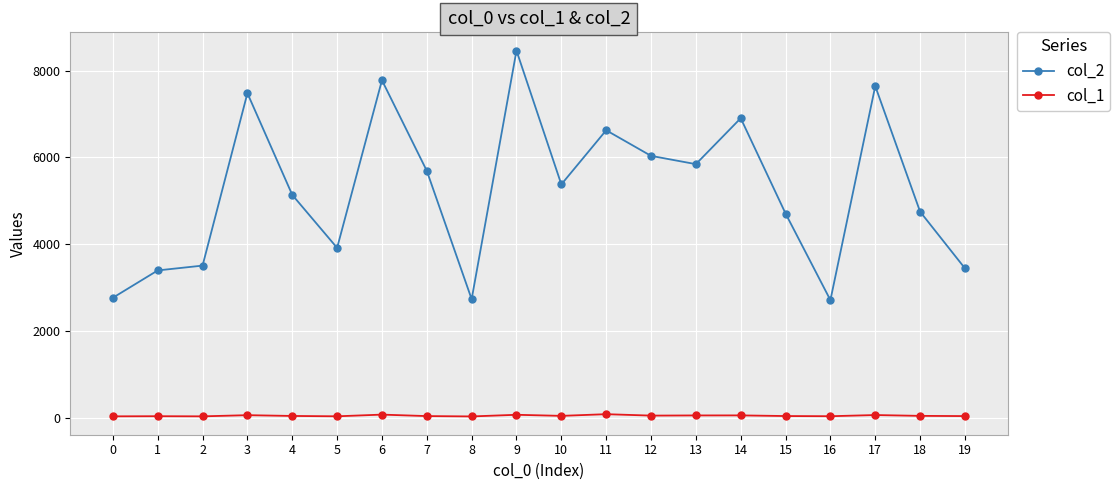

Rank the series by their average value, from highest to lowest.

col_2, col_1